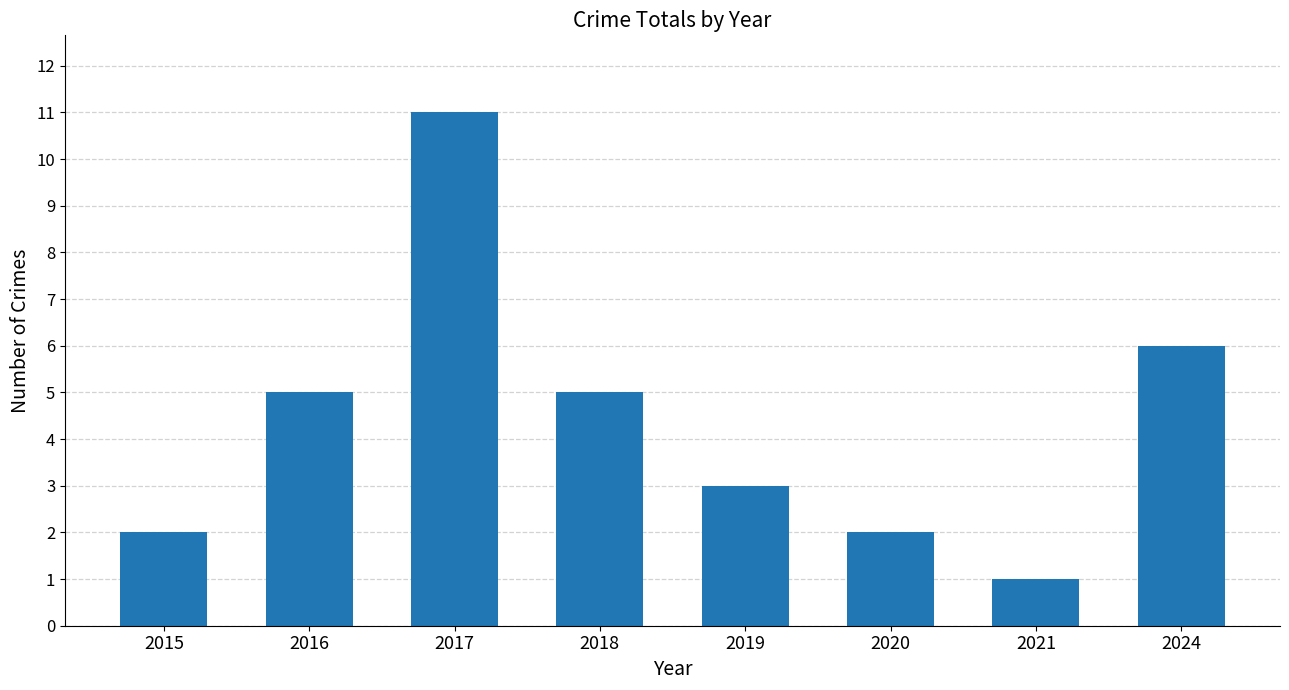

What is the change in value from 2016 to 2021?

-4